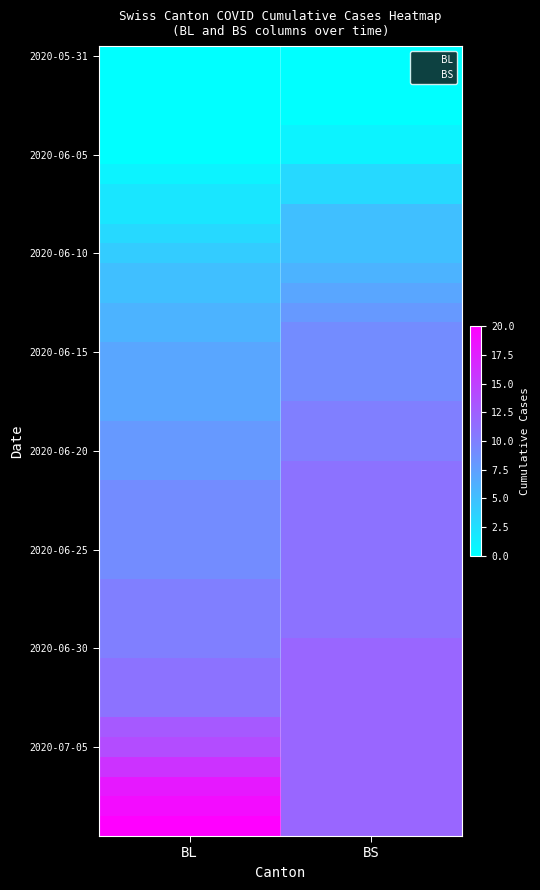

How many data points in 2020-06-11 are less than 6?

1